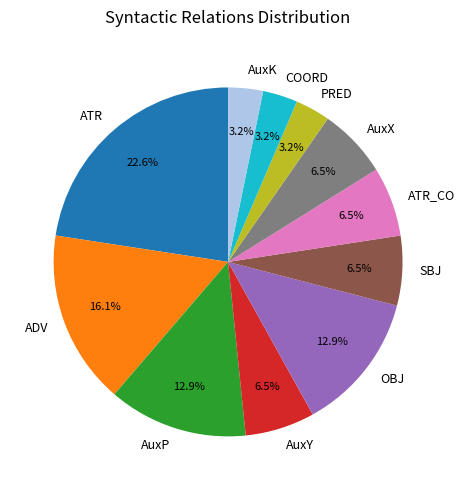

Count the number of slices in the pie.

11